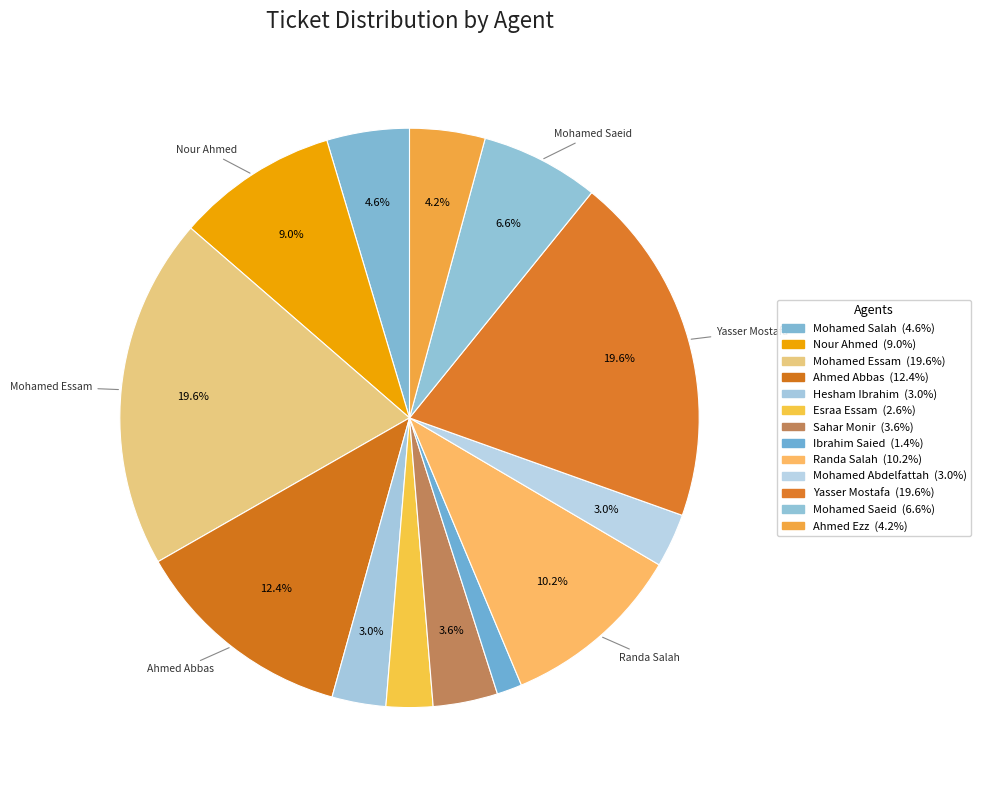

Rank the categories by value from lowest to highest.

Ibrahim Saied, Esraa Essam, Hesham Ibrahim, Mohamed Abdelfattah, Sahar Monir, Ahmed Ezz, Mohamed Salah, Mohamed Saeid, Nour Ahmed, Randa Salah, Ahmed Abbas, Mohamed Essam, Yasser Mostafa